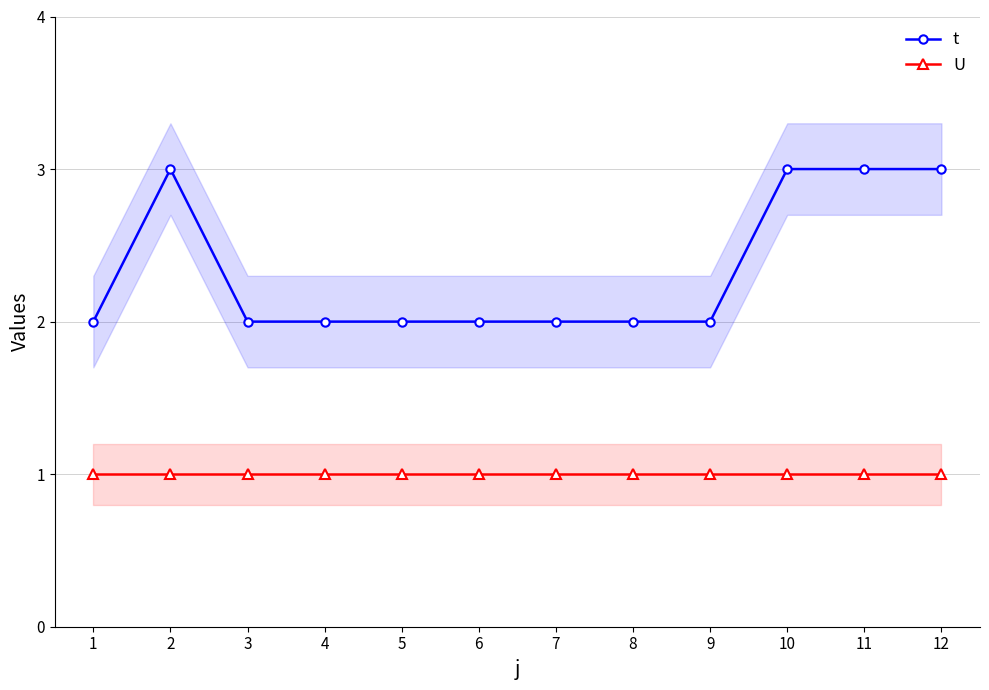

How many lines are shown in the chart?

2